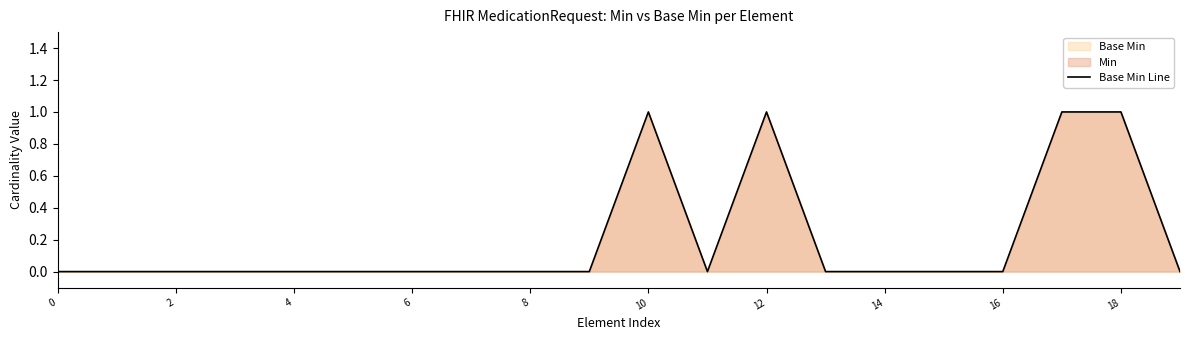

True or false: the data has more than 1 interior local peaks.

True